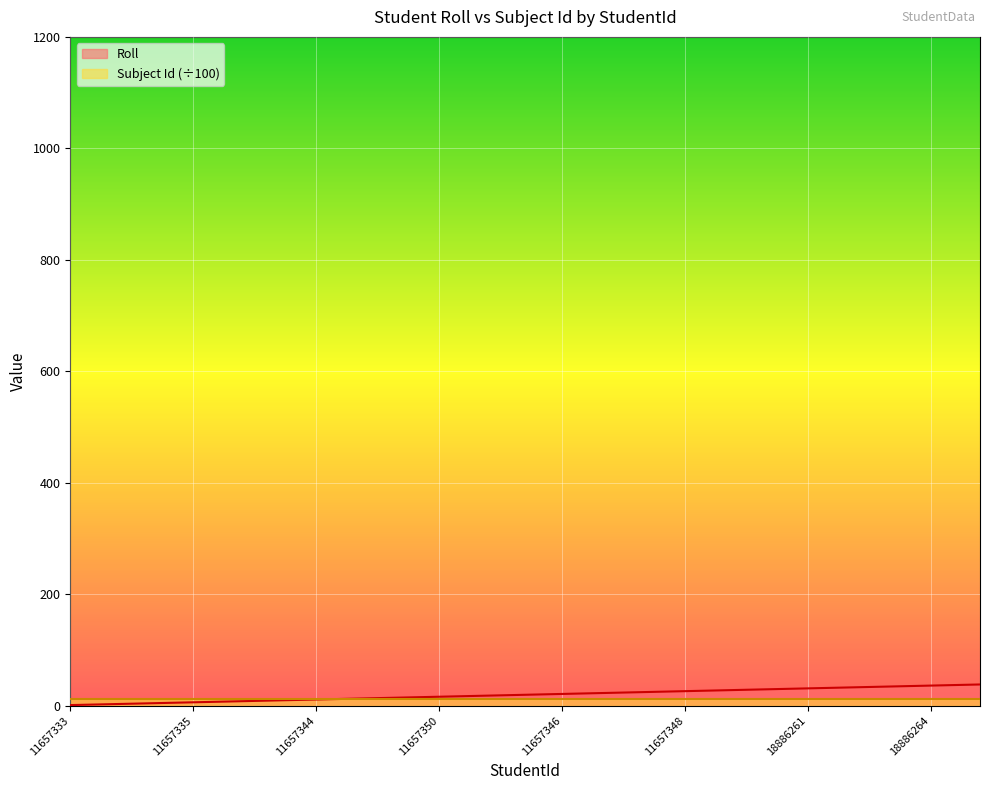

Count the number of data series in this chart.

2